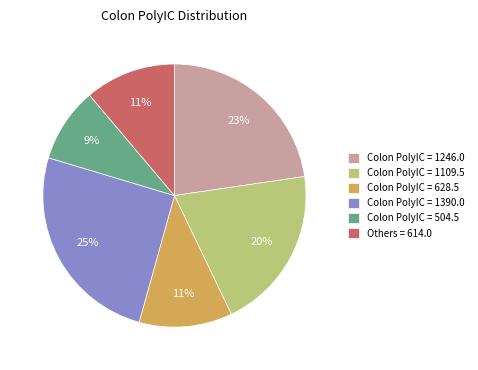

Does any single category account for the majority?

No